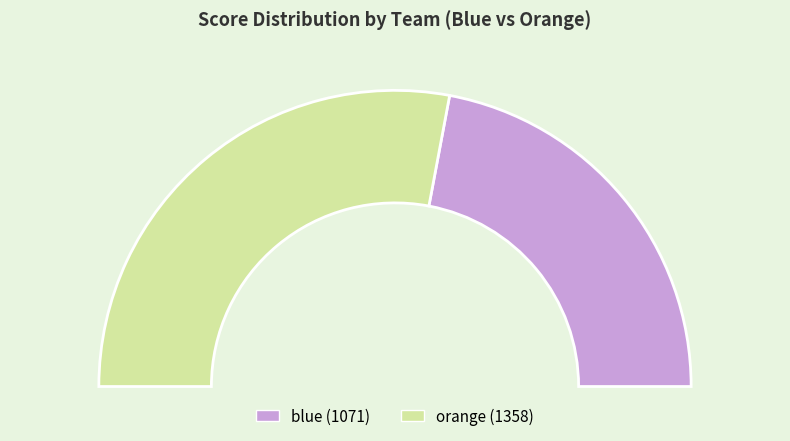

What is the largest slice in the pie chart?

orange